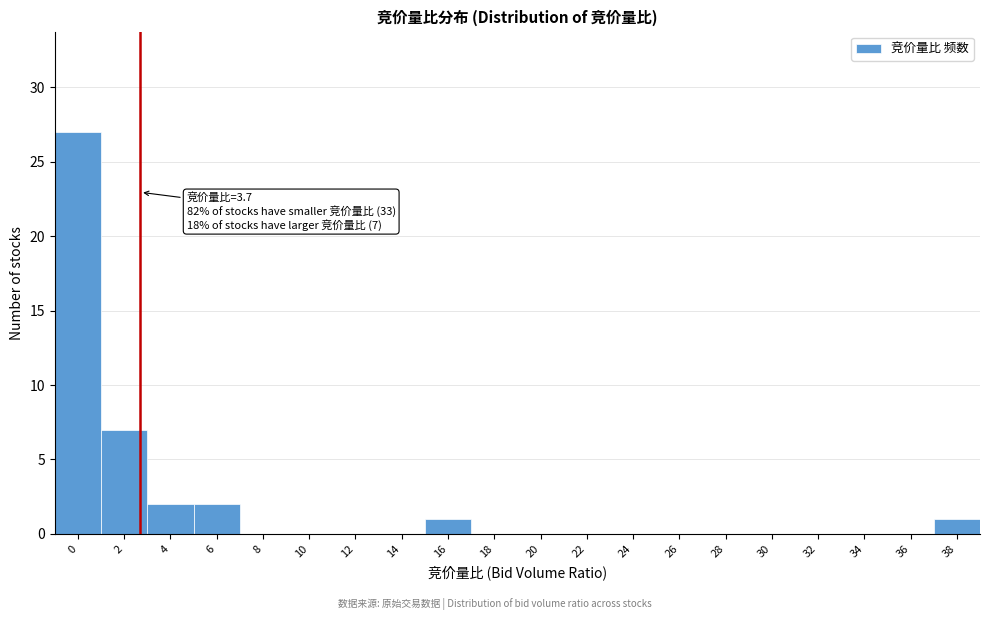

Reading left to right, list all the values displayed in this chart.

0=27	2=7	4=2	6=2	8=0	10=0	12=0	14=0	16=1	18=0	20=0	22=0	24=0	26=0	28=0	30=0	32=0	34=0	36=0	38=1